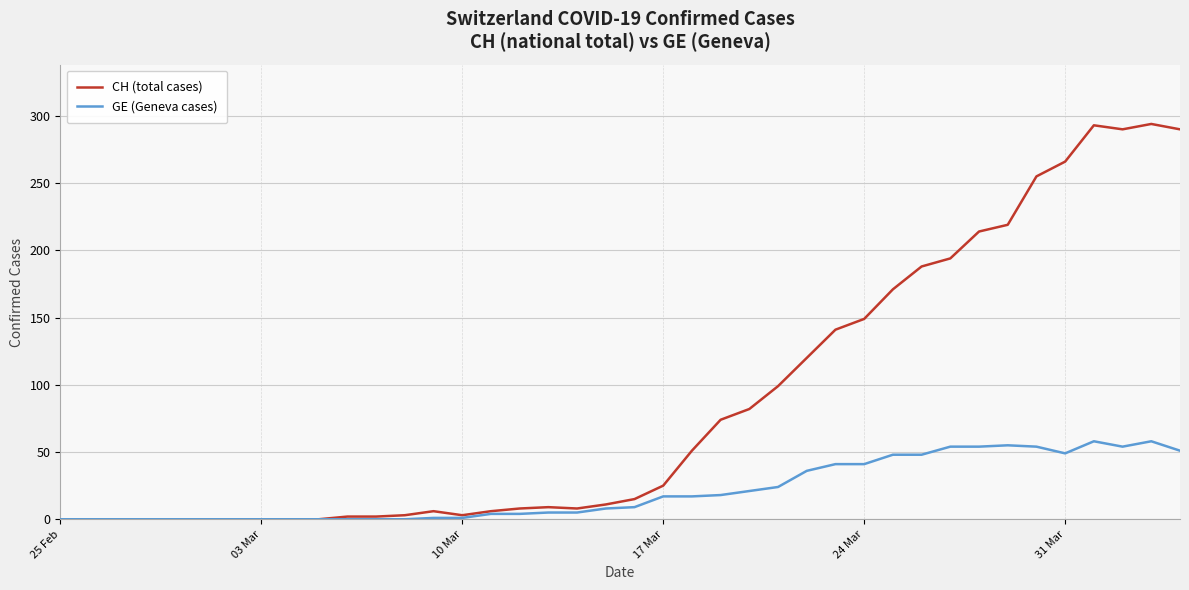

What is the maximum value for CH (total cases)?

294